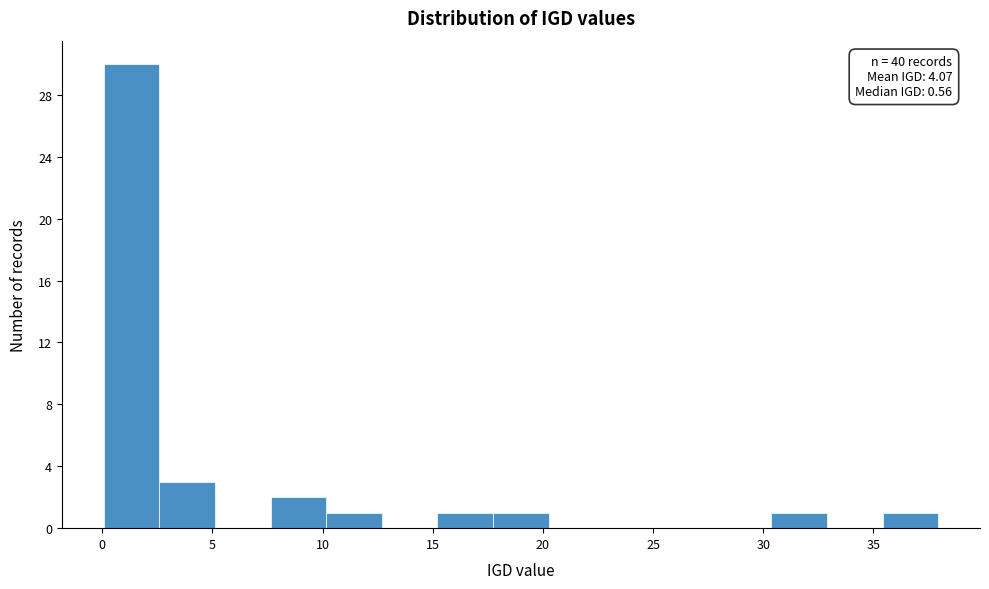

Over which range of the x-axis is the bar tallest?

0.0 to 2.5